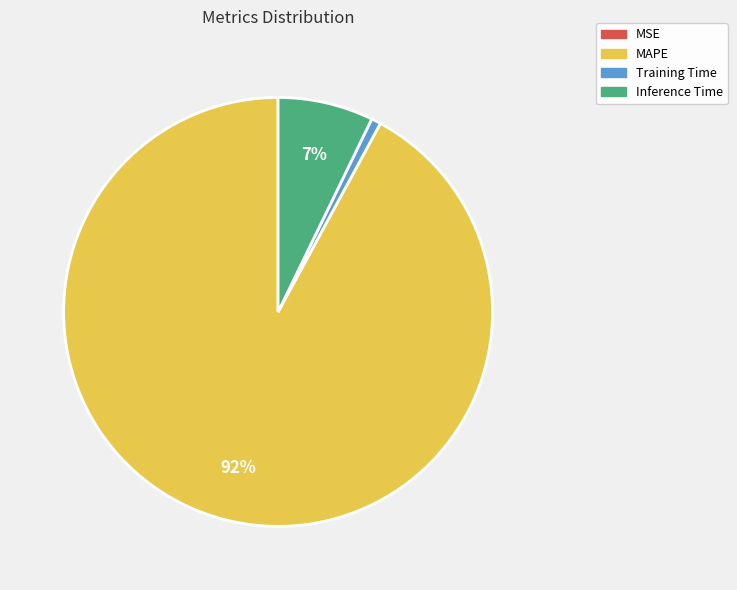

Do MAPE and Inference Time together represent more than half of the pie?

Yes